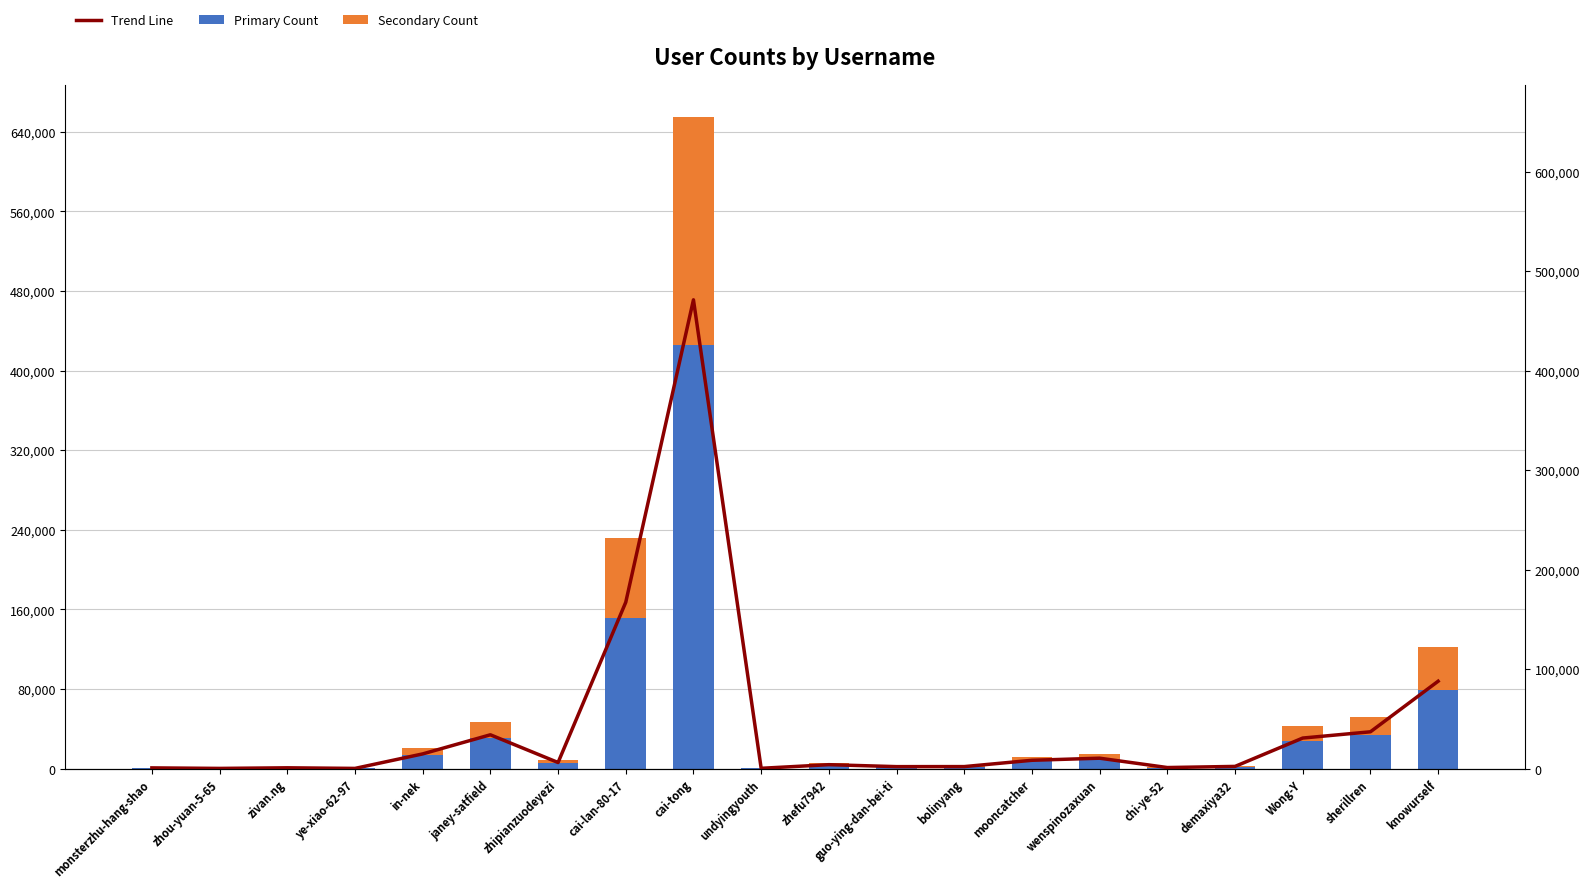

Is it true that Primary Count equals 2876.3 at bolinyang?

False